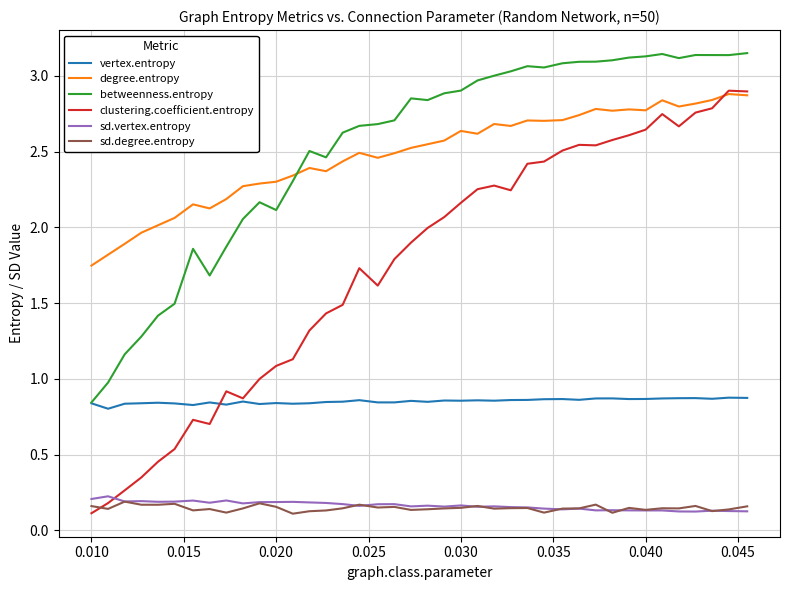

True or false: sd.vertex.entropy and degree.entropy intersect in this chart.

False